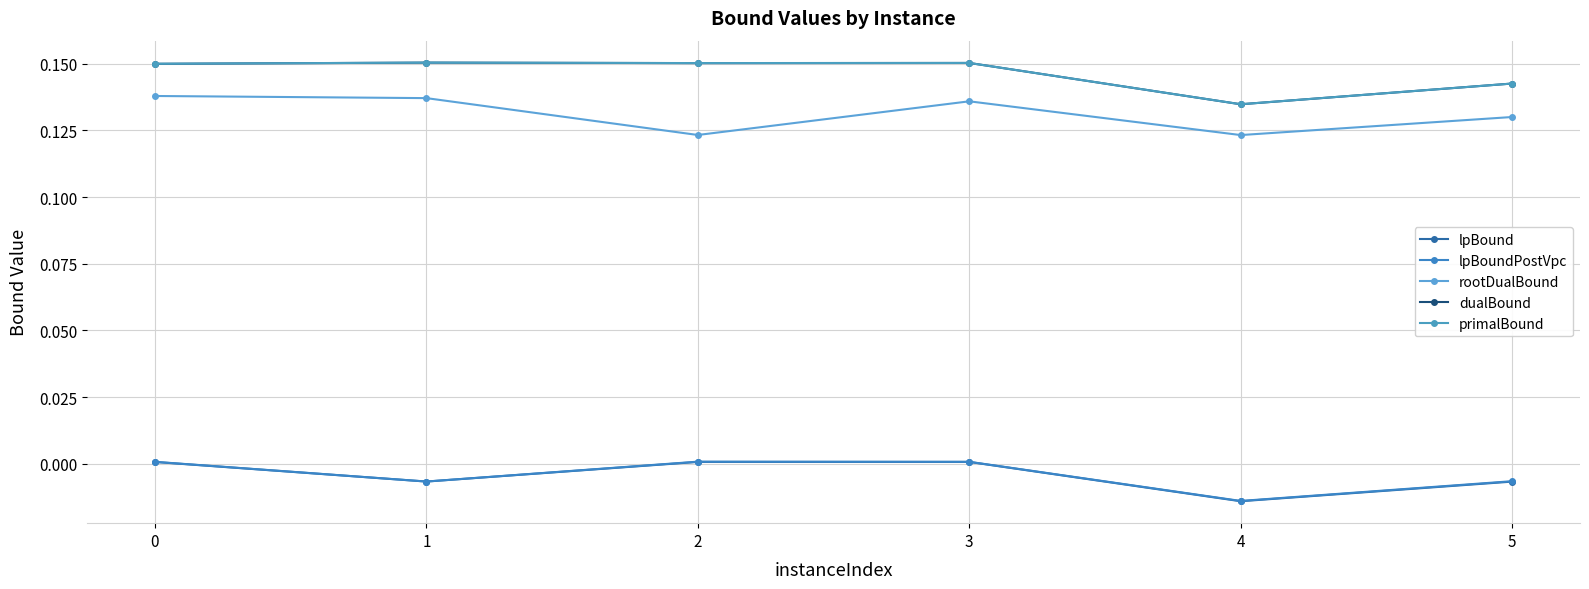

Which series has the largest range (max minus min)?

primalBound